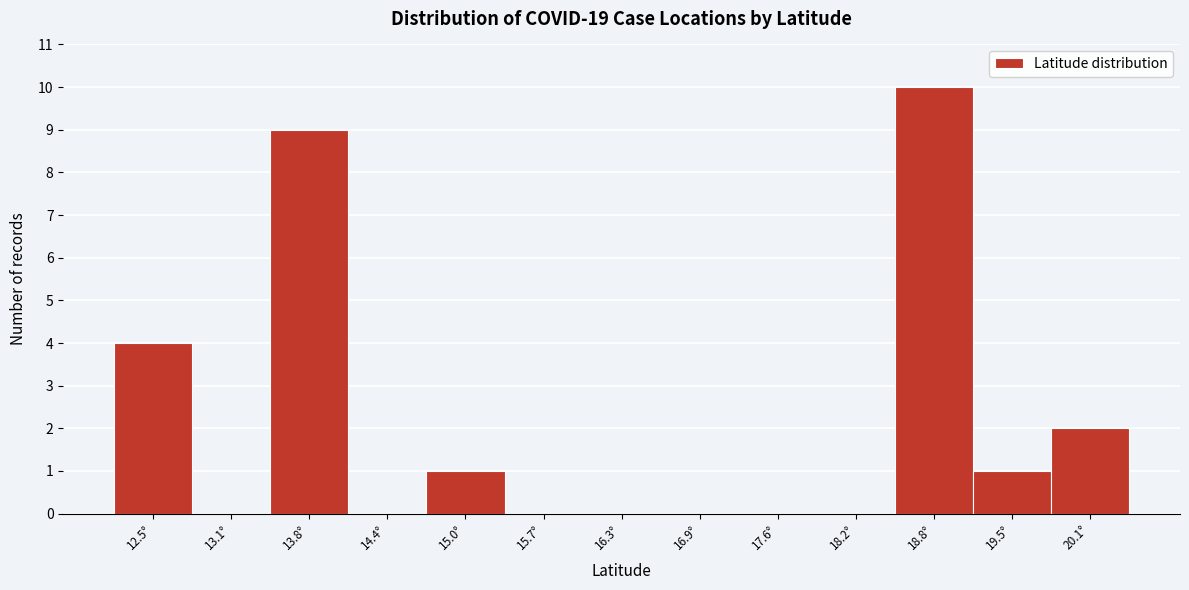

Reading left to right, transcribe this chart: for each bar, give the range it covers on the x-axis and its height. Neither the bar edges nor the heights are printed on the chart, so give them approximately, as read against the axes.

12.2 to 12.8: 4
12.8 to 13.4: 0
13.4 to 14.1: 9
14.1 to 14.7: 0
14.7 to 15.3: 1
15.3 to 16.0: 0
16.0 to 16.6: 0
16.6 to 17.2: 0
17.2 to 17.9: 0
17.9 to 18.5: 0
18.5 to 19.1: 10
19.1 to 19.8: 1
19.8 to 20.4: 2